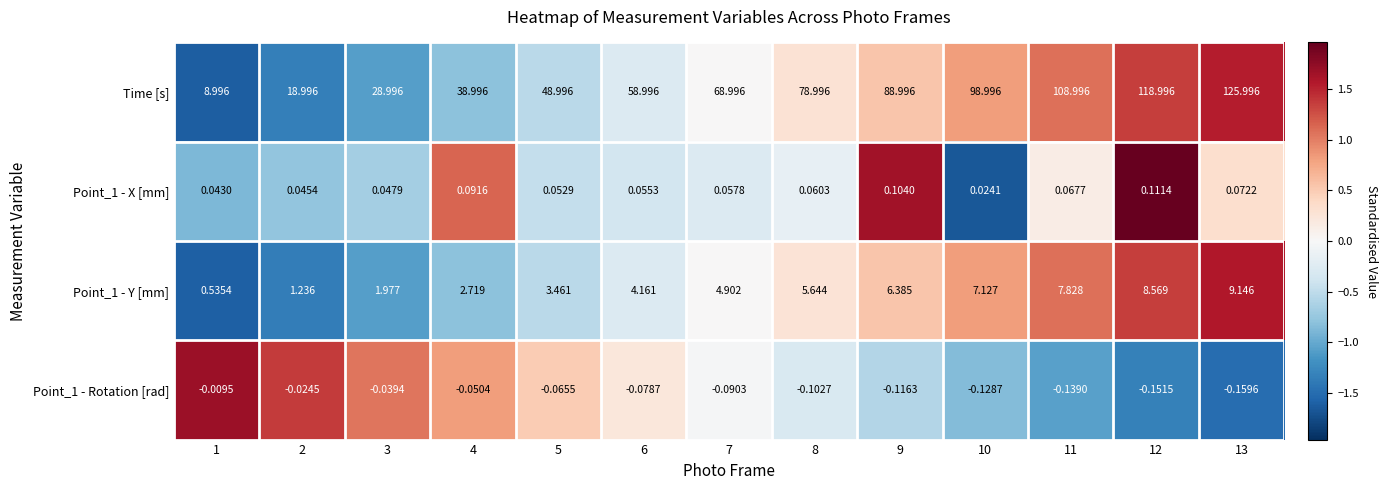

Which series has the largest range (max minus min)?

Time [s]